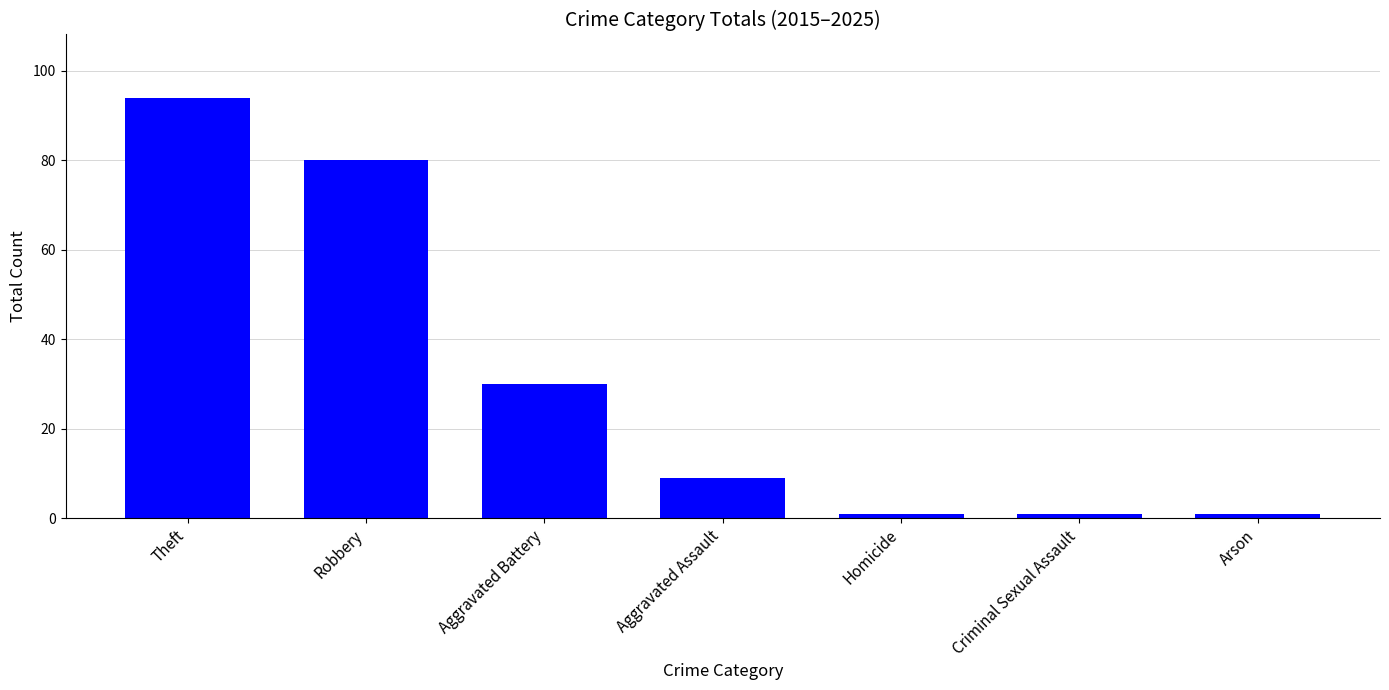

What is the difference between the maximum and second lowest values?

93